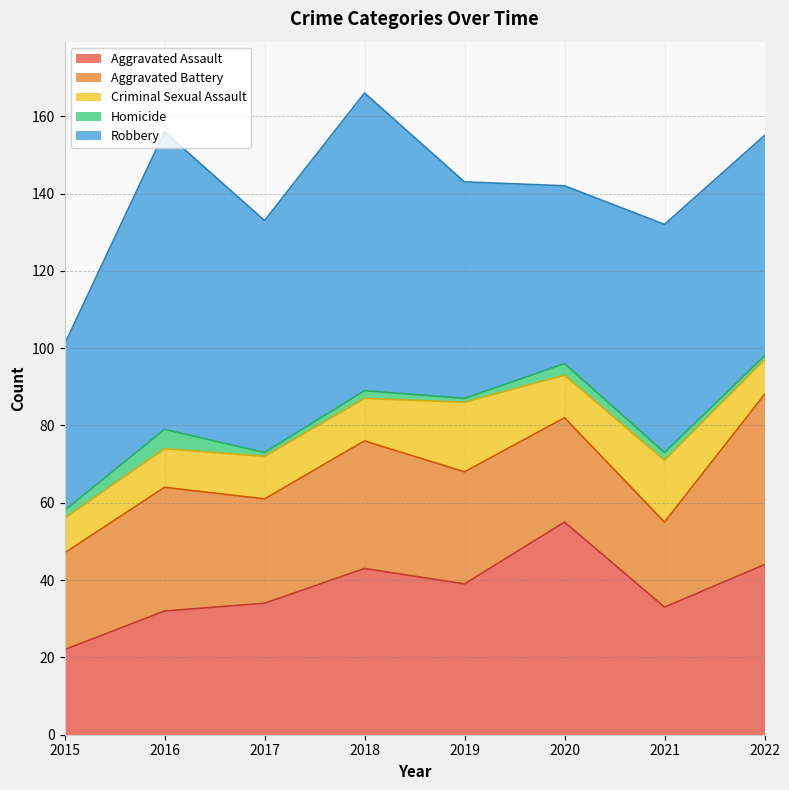

What is the average value of the Homicide series?

2